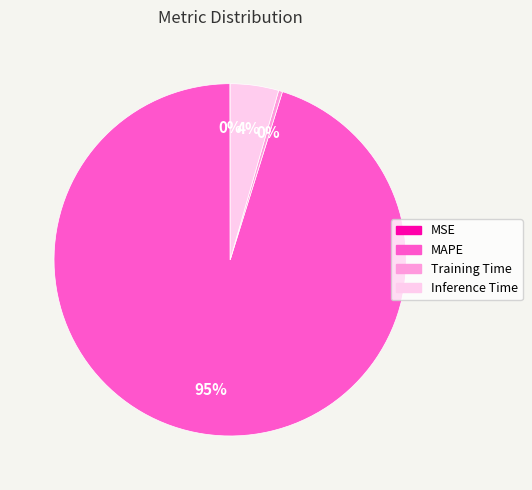

To the nearest percent, what is the combined percentage of MAPE and Inference Time?

100%